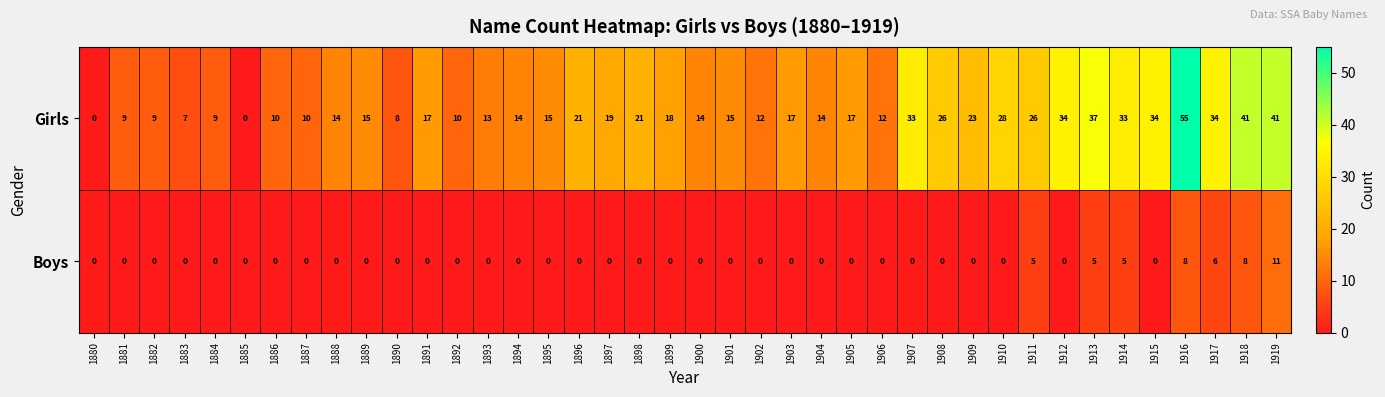

Which series has the largest total across all categories?

Girls